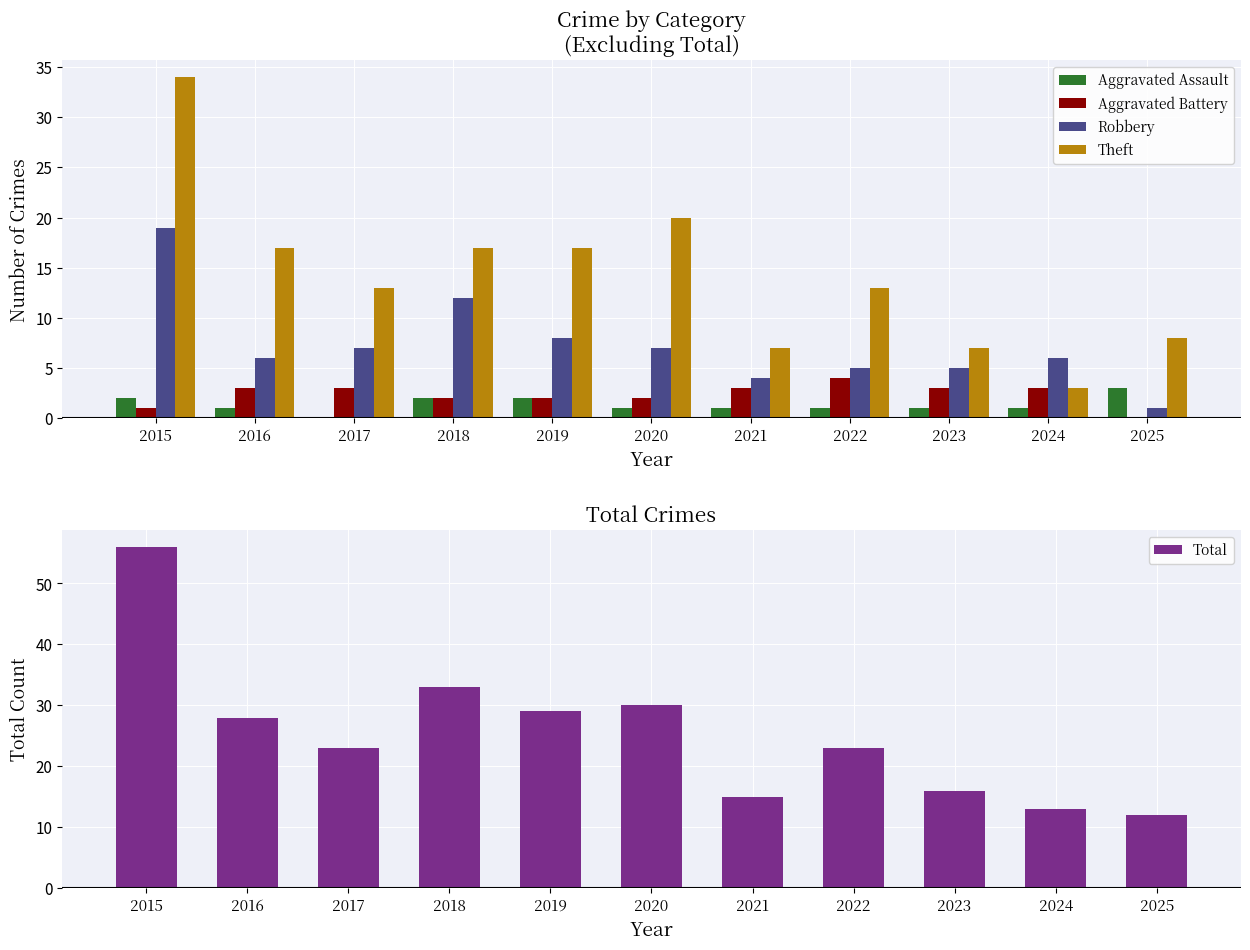

Is it true that Aggravated Assault equals 1 at 2021?

True